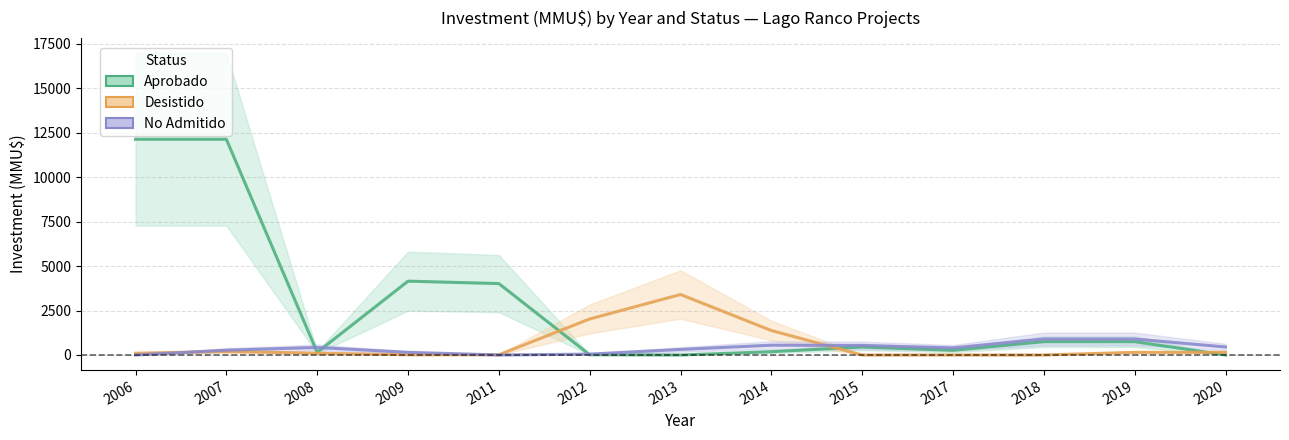

Does the chart have visible grid lines?

Yes